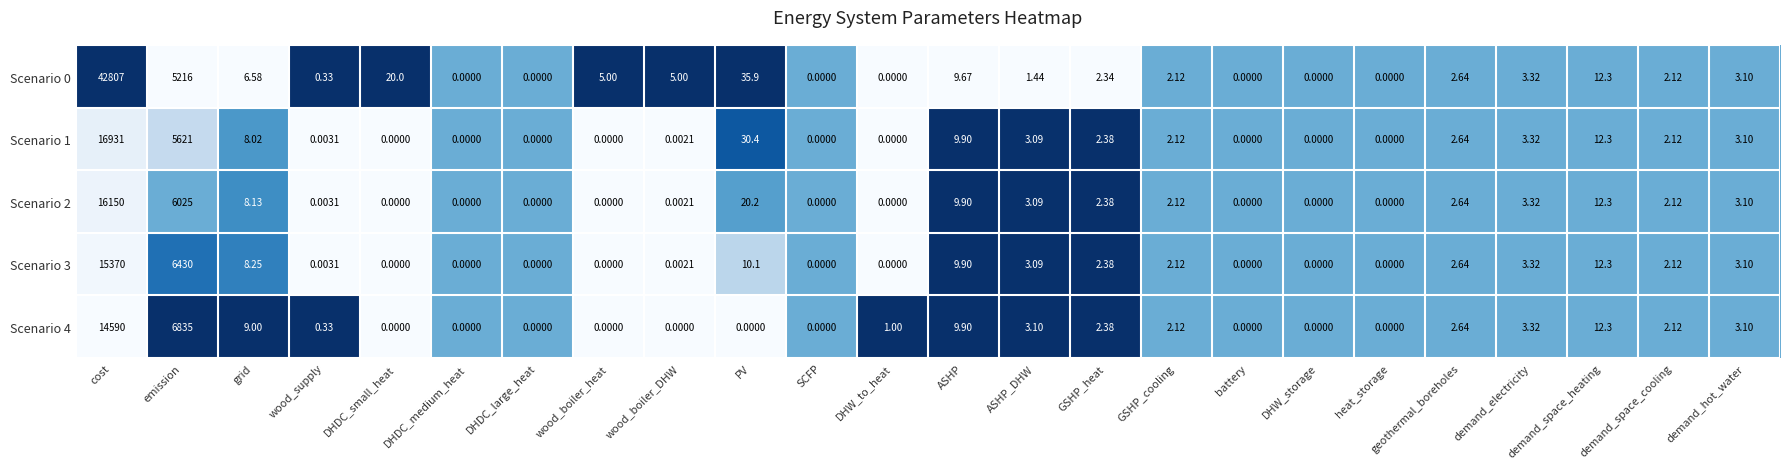

At which label does Scenario 4 first exceed 2?

cost